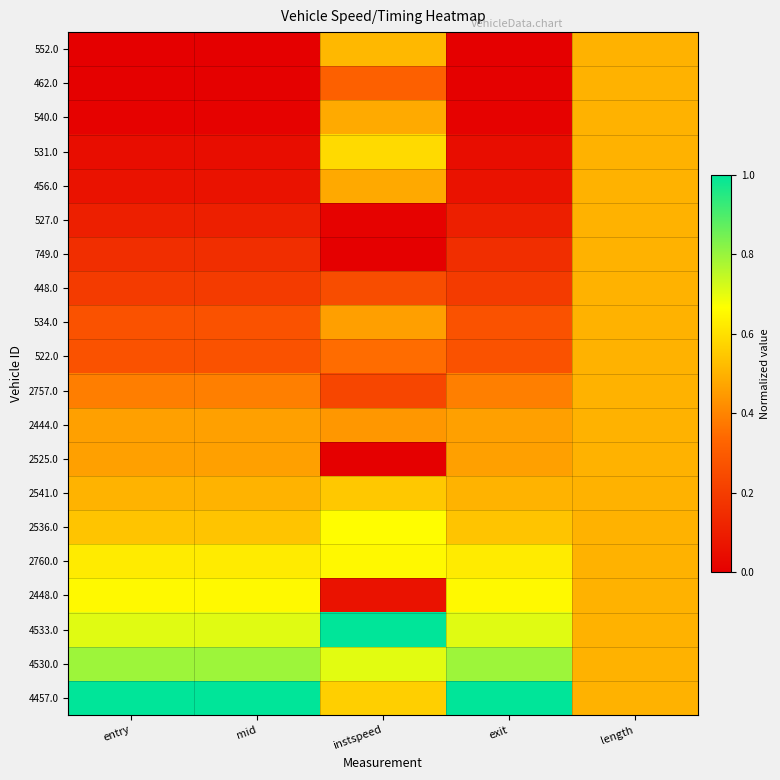

How many distinct data groups are displayed?

20